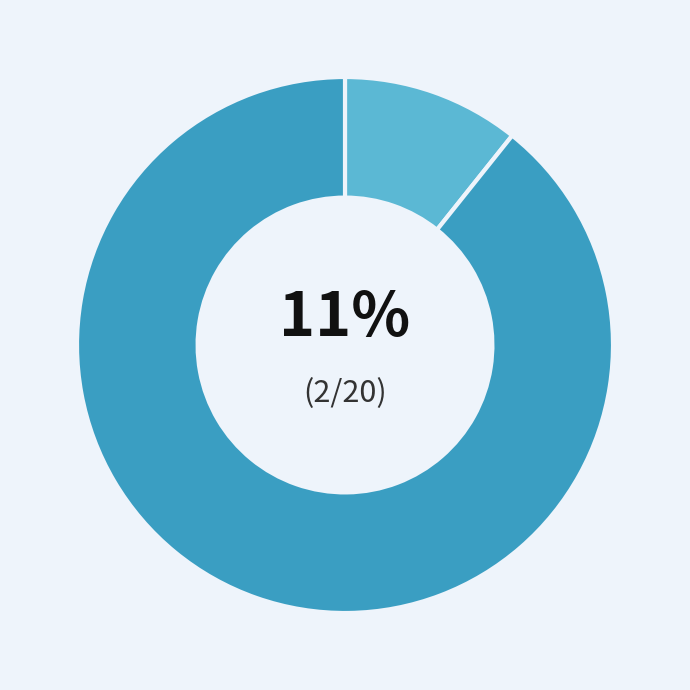

Is there a majority slice in this chart?

Yes